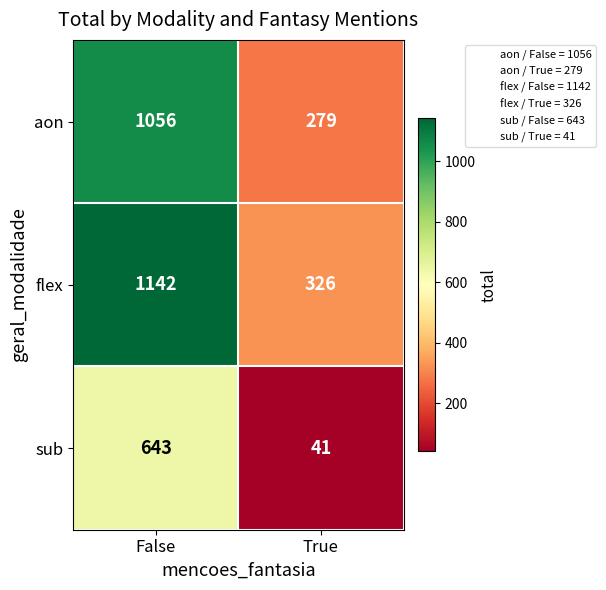

What value does the aon series have at False, to the nearest 50?

1050